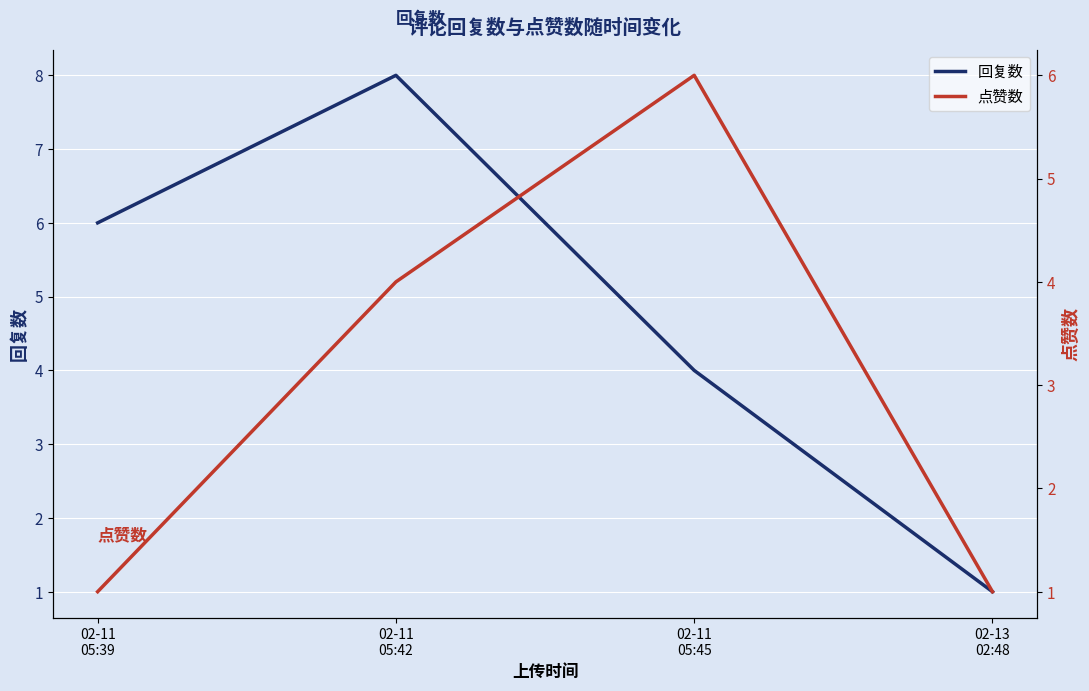

What is the value of the 回复数 point at the 1st from the left?

6